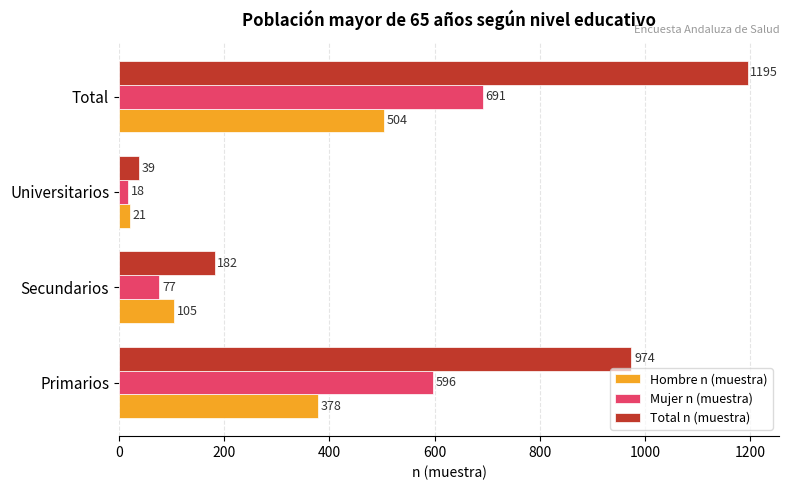

At which category is the sum across all series the highest?

Total